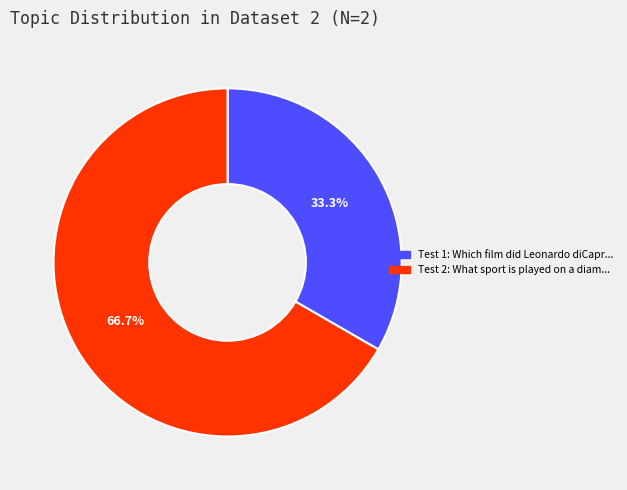

Is there any slice that represents more than half of the pie?

Yes